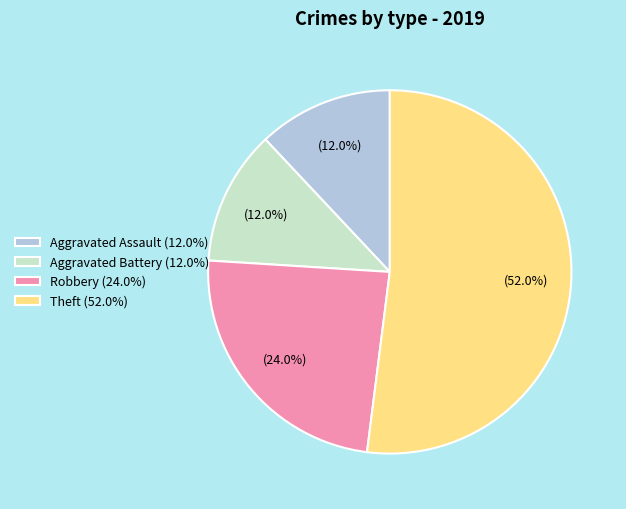

Does any single category account for the majority?

Yes